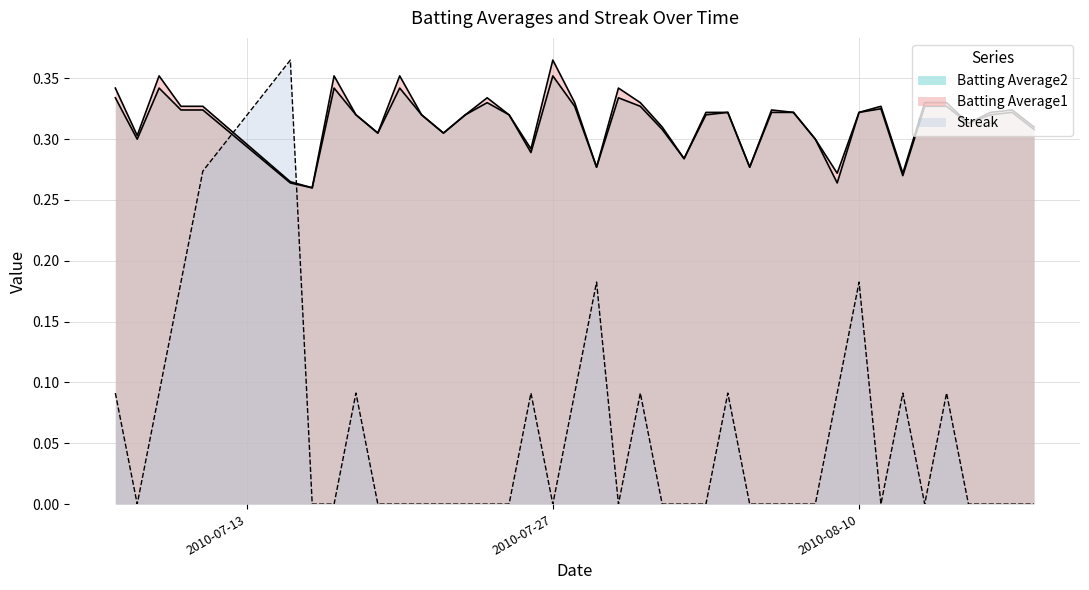

True or false: Batting Average2 has more than 1 interior local peaks.

True